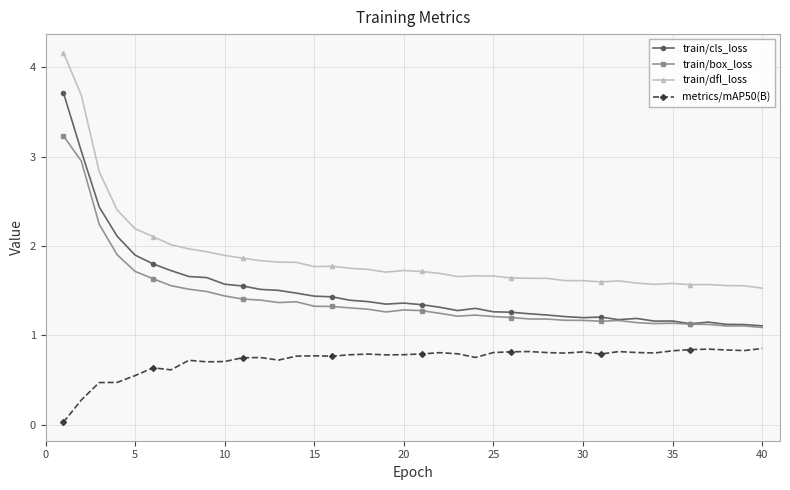

At how many categories does at least one series exceed 1?

40